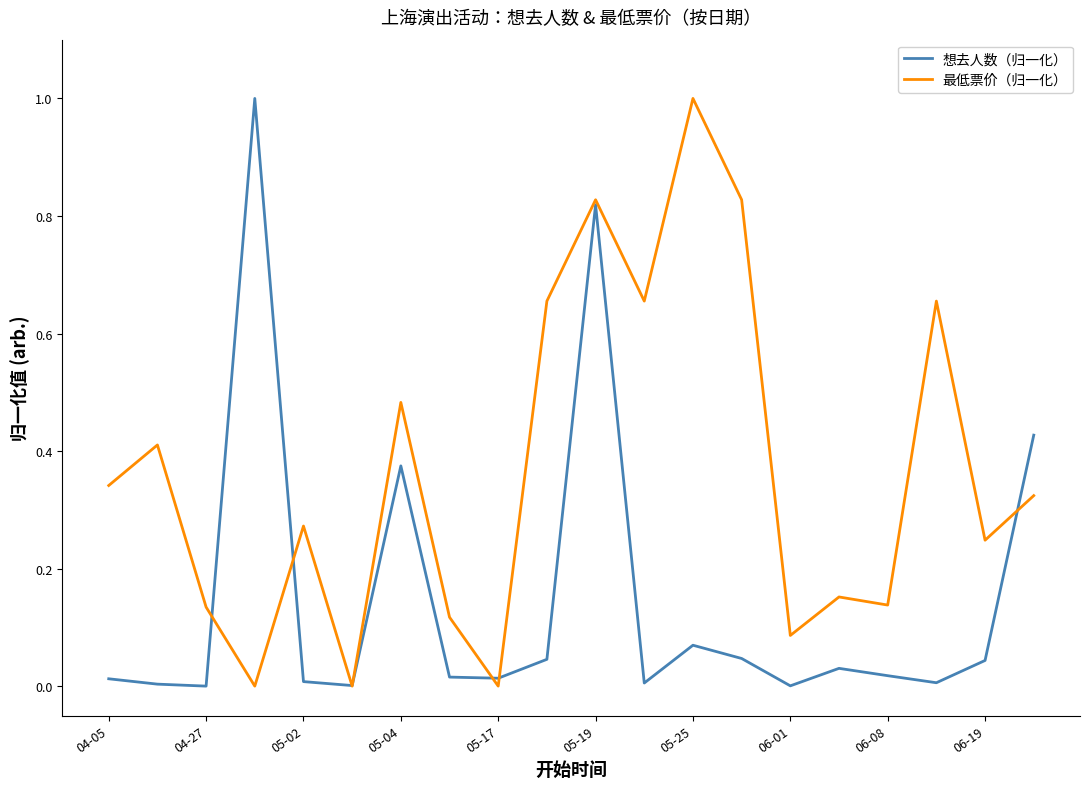

Rank the series by their average value, from highest to lowest.

最低票价（归一化）, 想去人数（归一化）